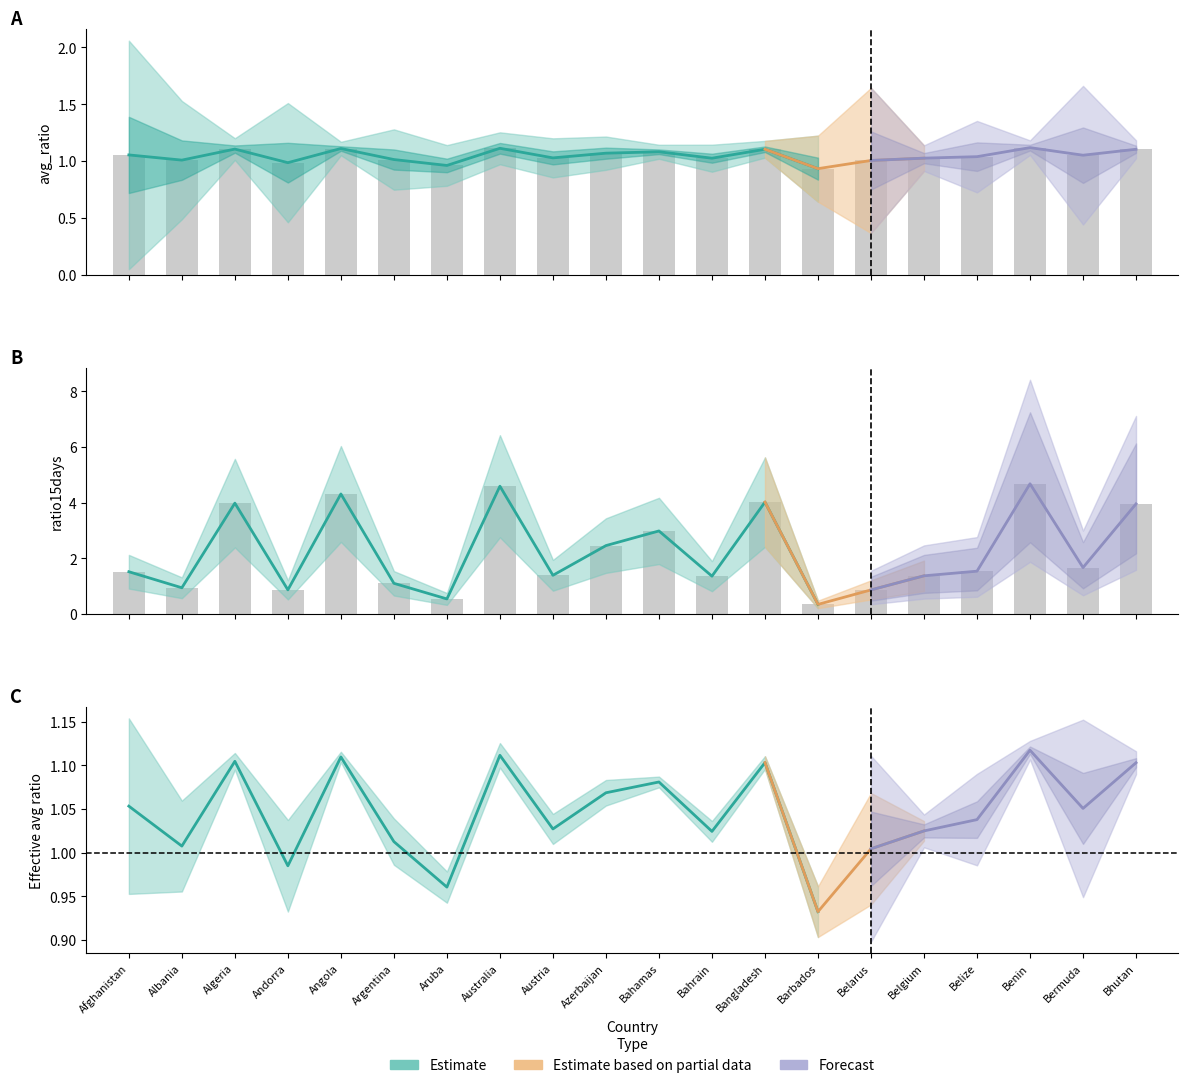

What is the value of the ratio15days bar at the 3rd from the left?

4.0